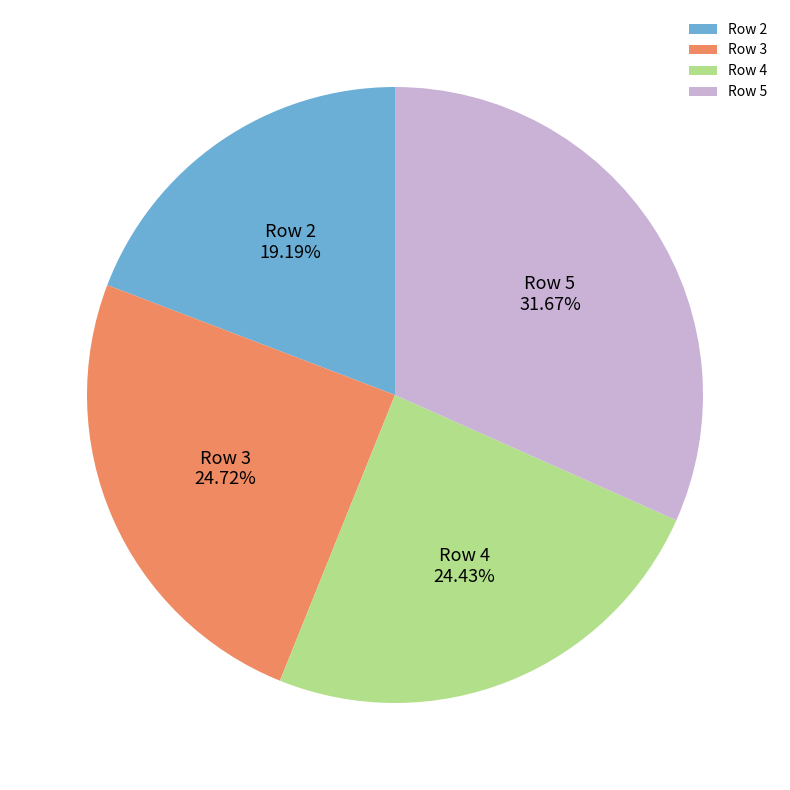

Which category has the smallest portion of the pie?

Row 2